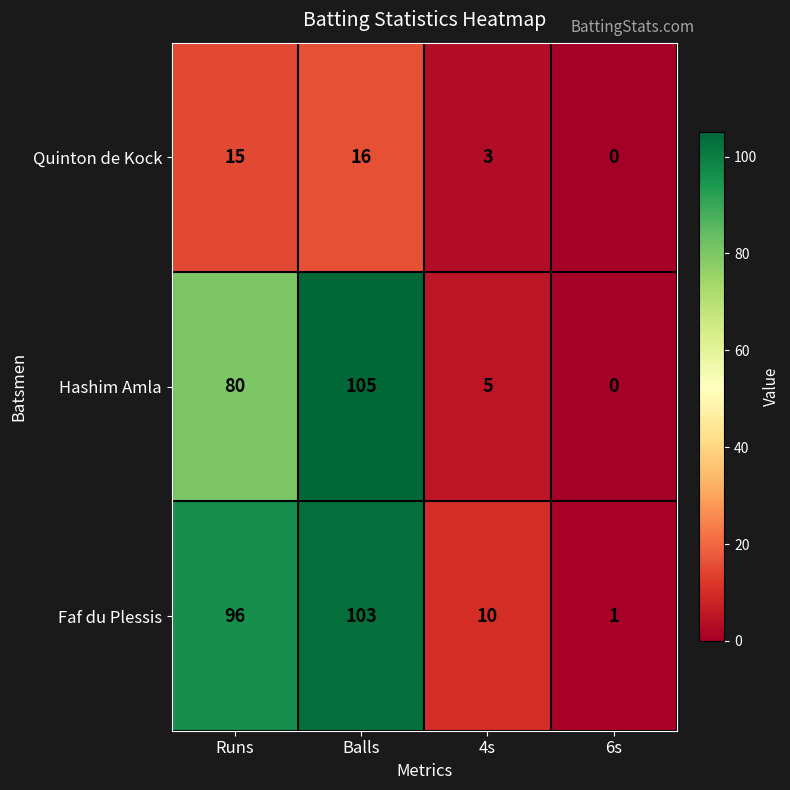

Which category has the highest value in the Faf du Plessis series?

Balls